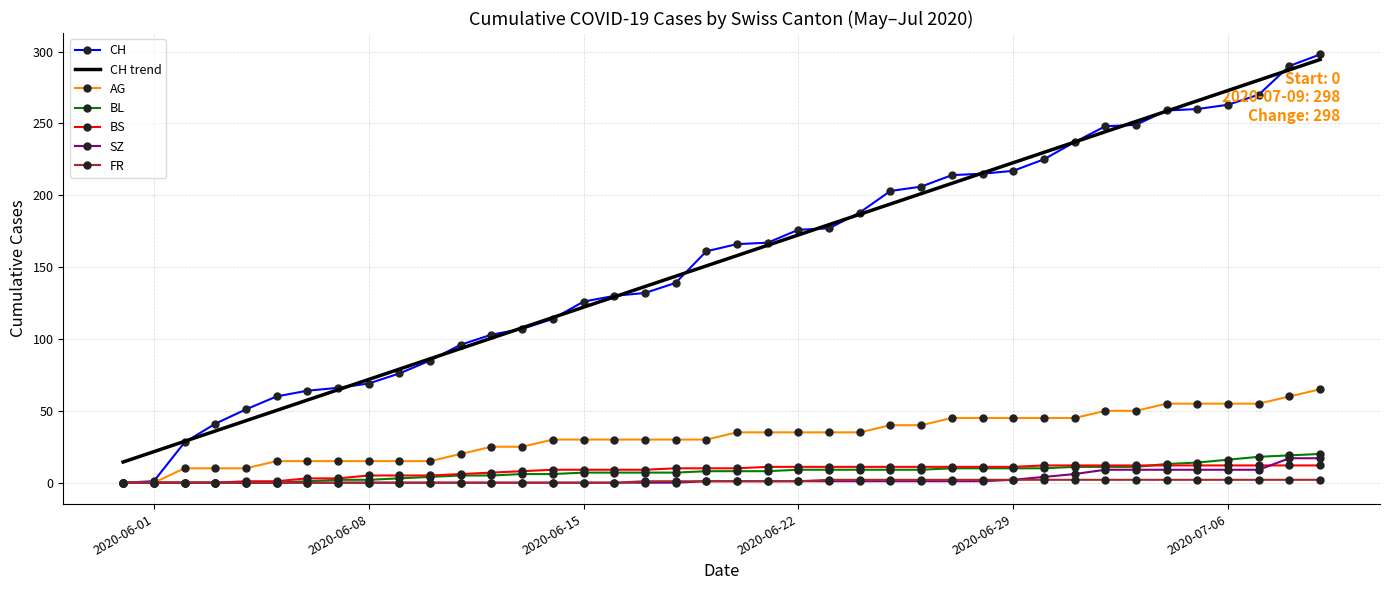

What is the maximum value shown in the chart?

298.0